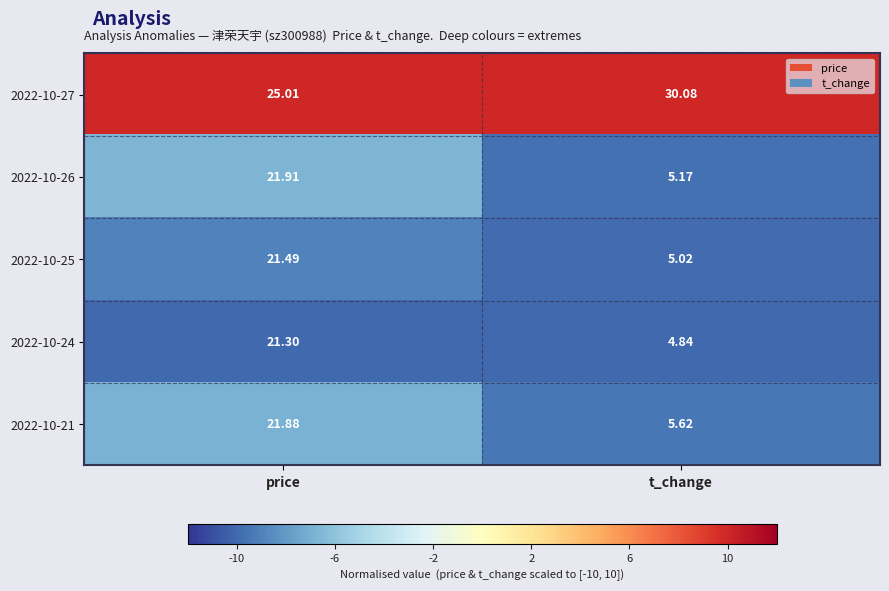

At which label does 2022-10-21 reach its peak?

price